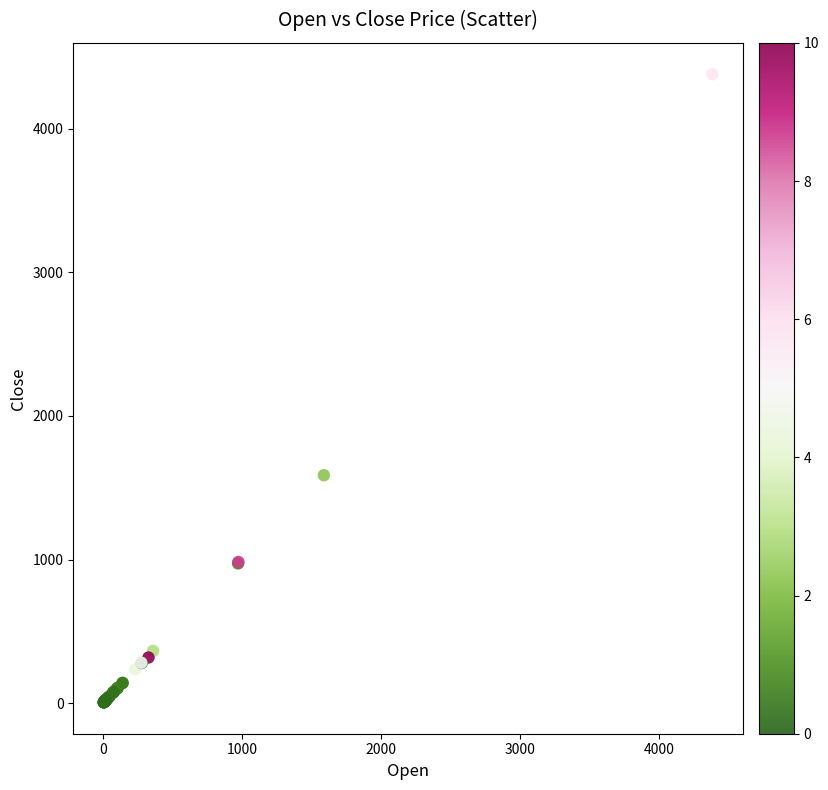

What Y value in the scatter plot is closest to 2192?

1587.4